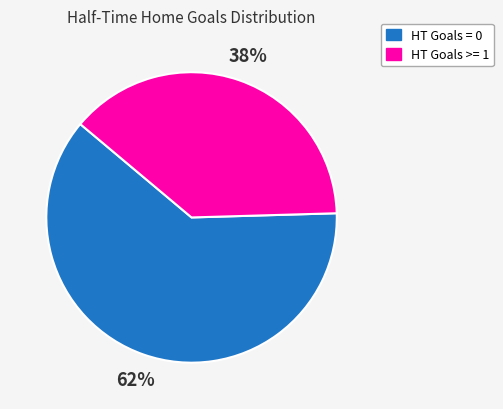

Count the number of slices in the pie.

2